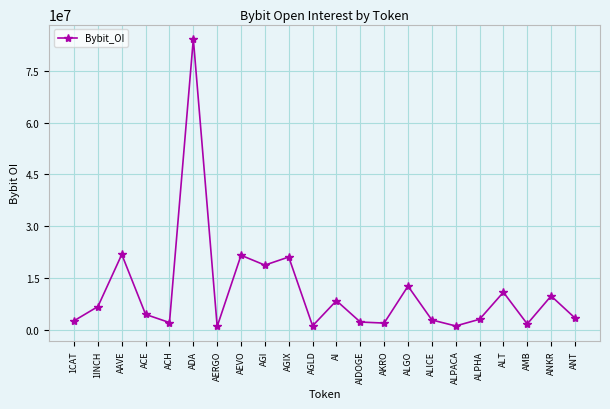

Which label corresponds to the largest value in the chart?

ADA